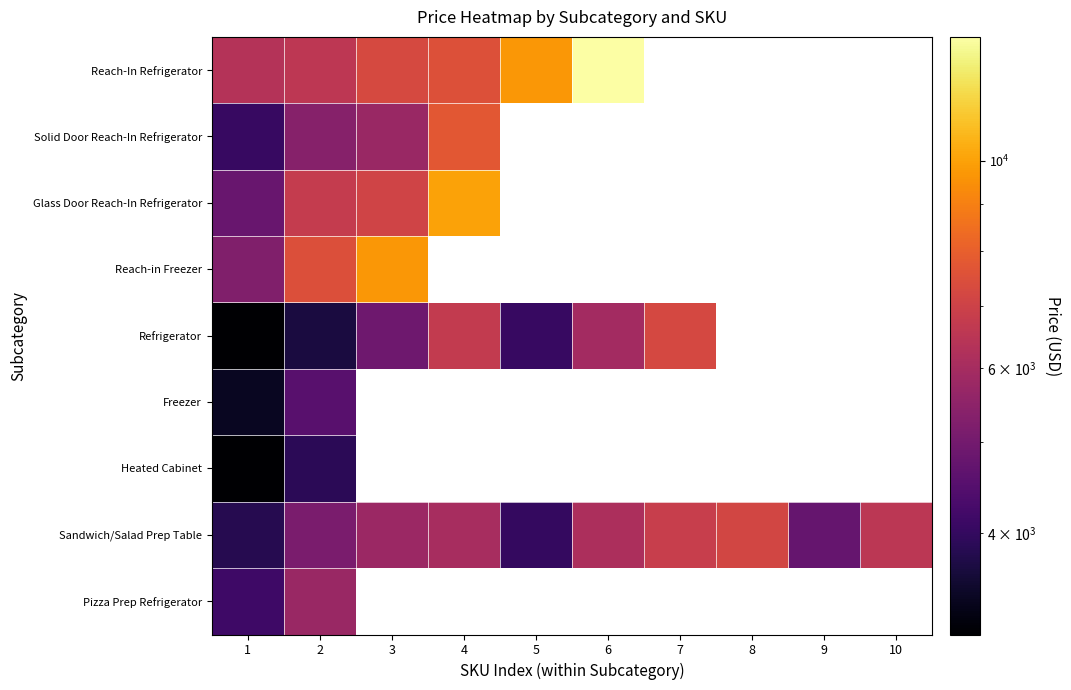

Between 8 and 6, which is larger?

6